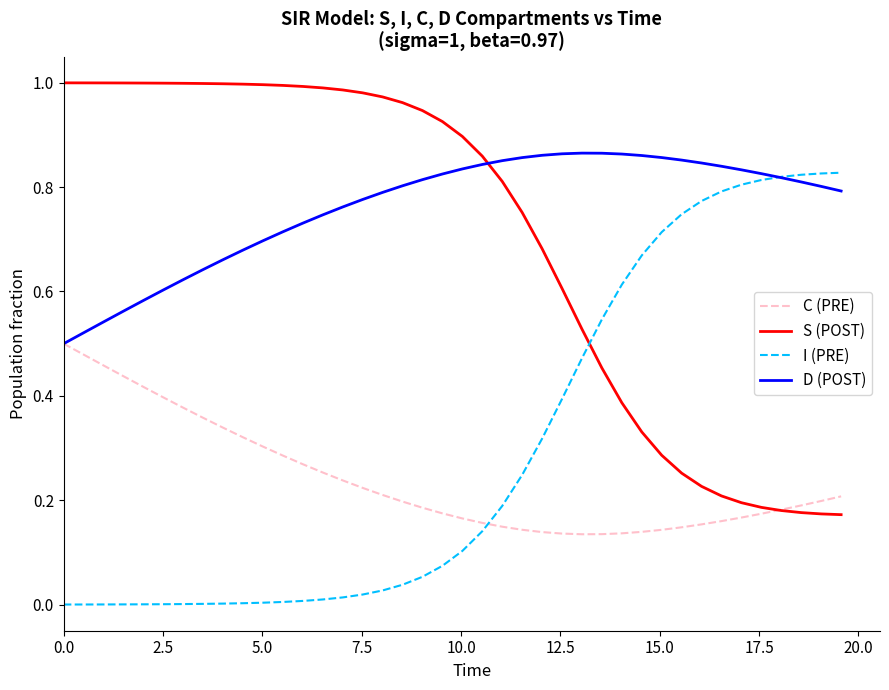

Is this an area chart (filled region under the line)?

No